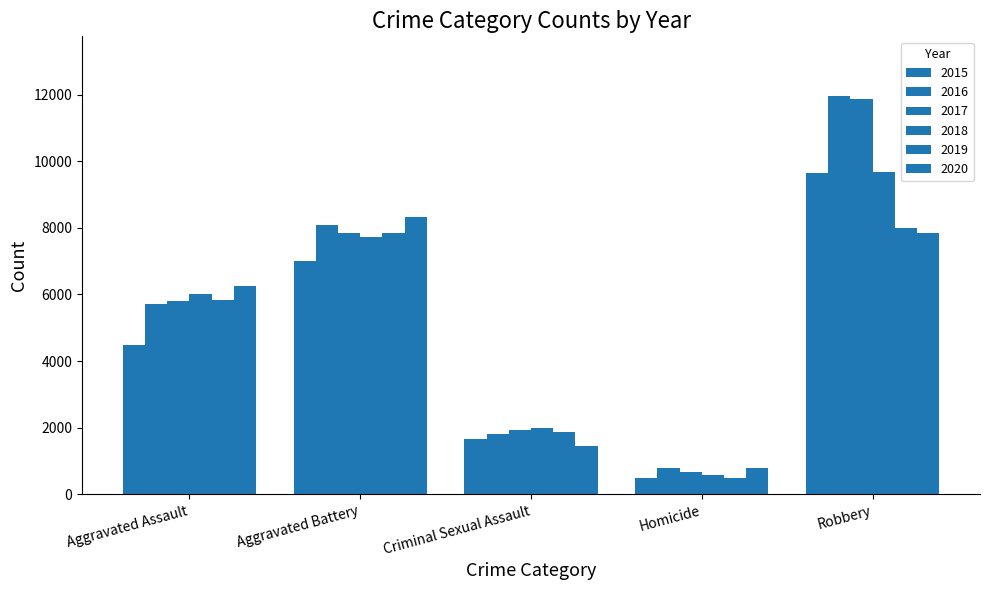

Between Aggravated Assault and Homicide, which is larger?

Aggravated Assault